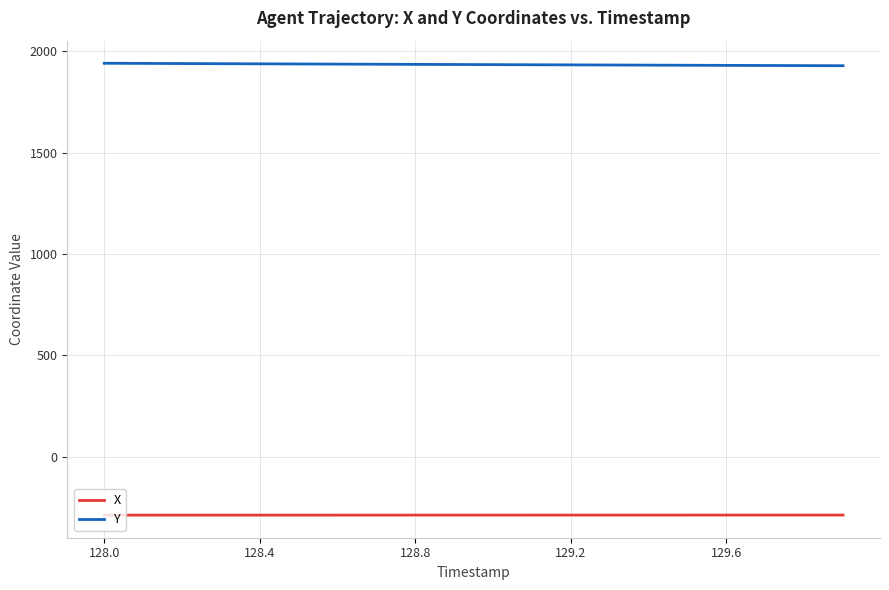

List the series in order of their peak value, lowest first.

X, Y